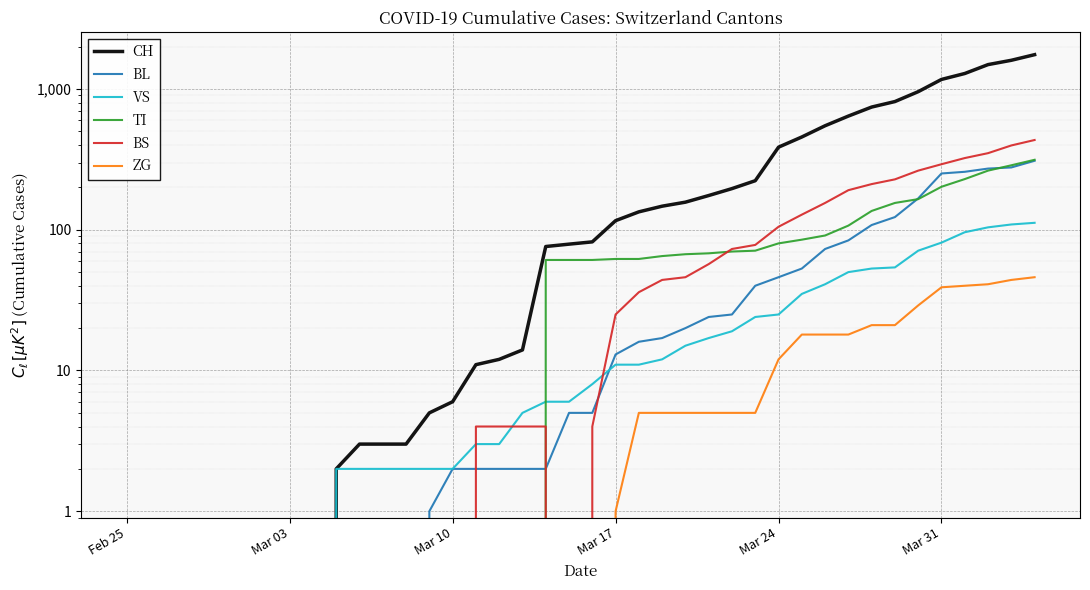

What is the maximum value for TI?

314